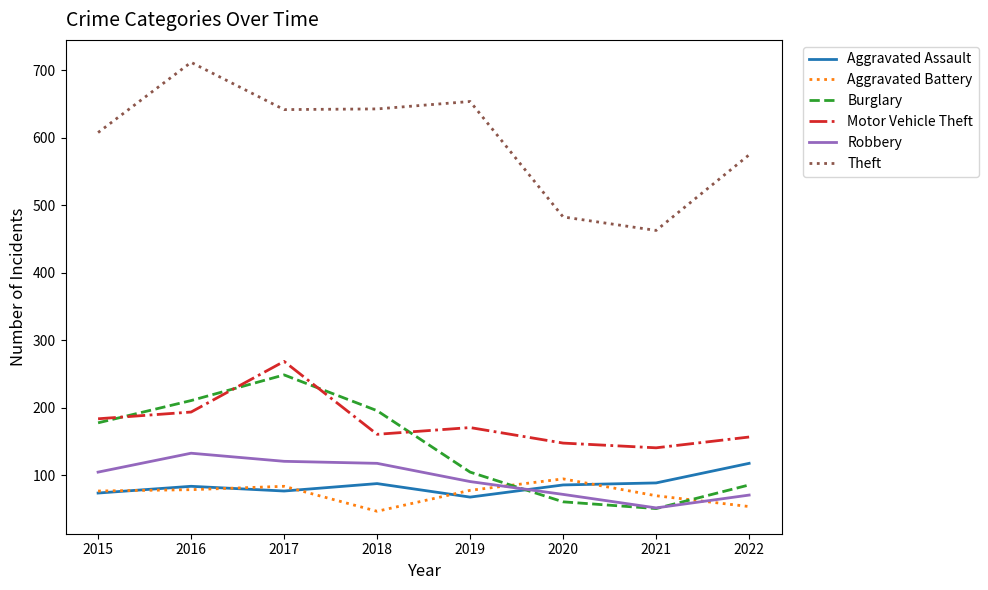

The Aggravated Assault series shows 20 at 2020. True or false?

False